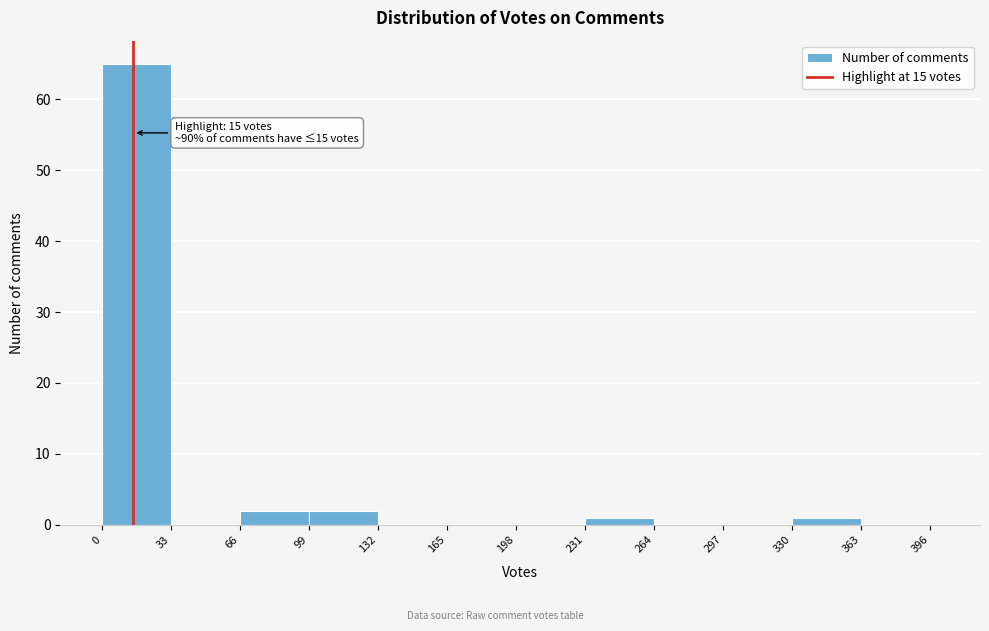

Around what value on the x-axis is the tallest bar? Give the approximate position of its centre, as read against the axis.

15